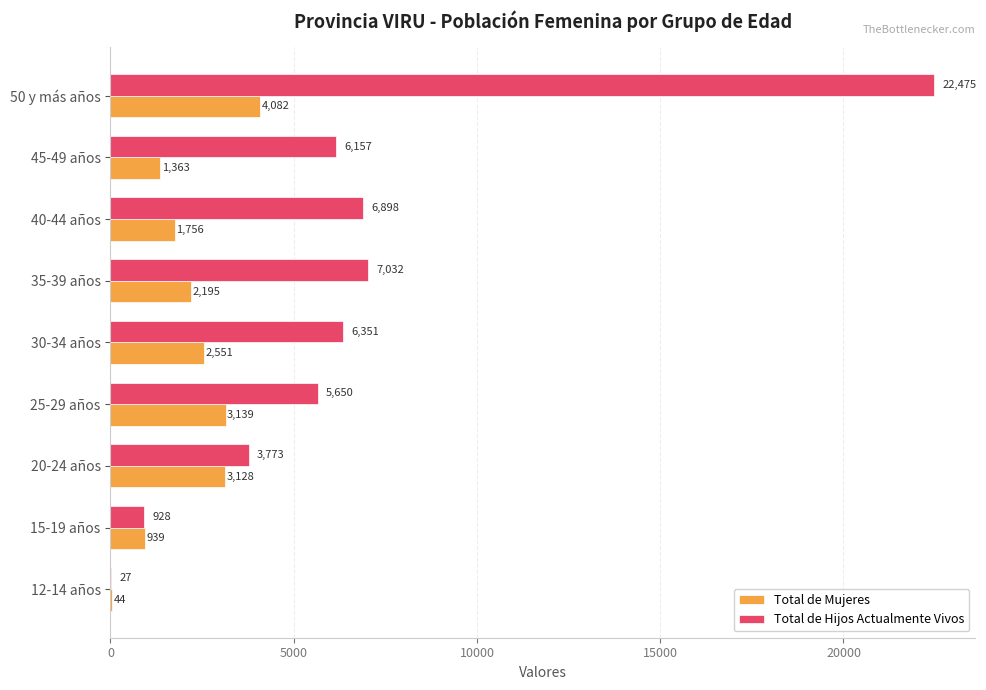

What value does the Total de Mujeres series have at 20-24 años?

3128